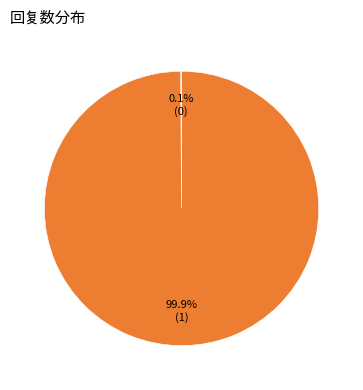

Does any single category account for the majority?

Yes